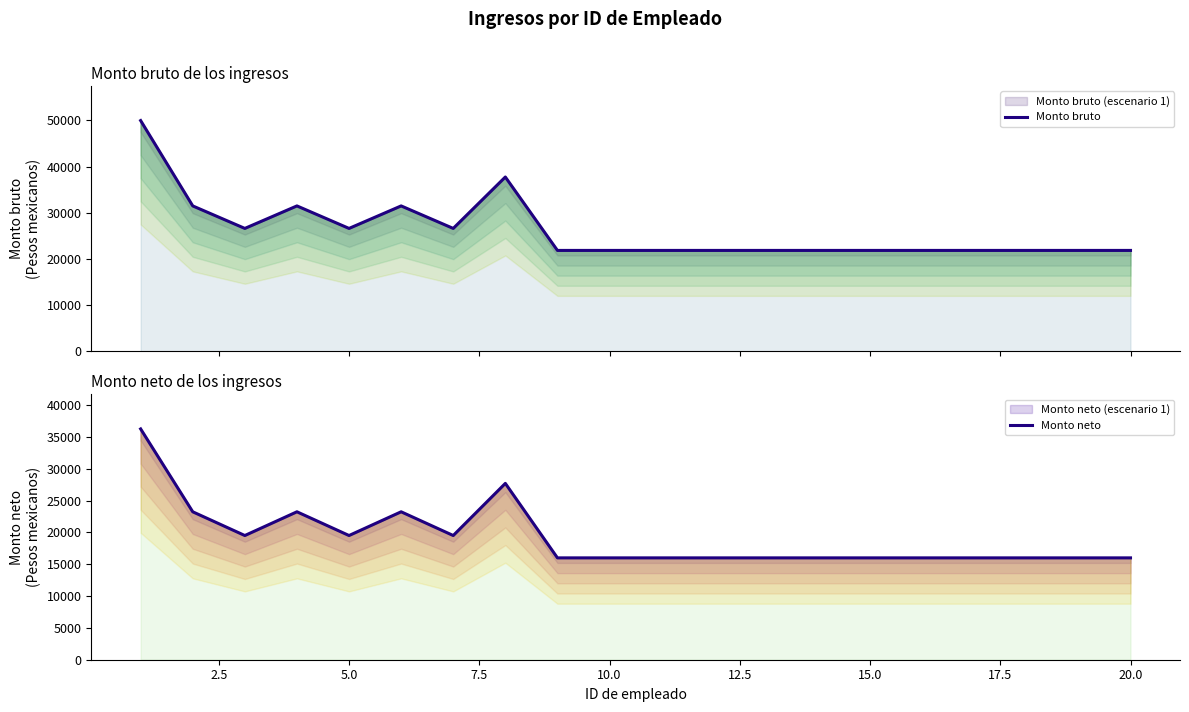

How many lines are shown in the chart?

2